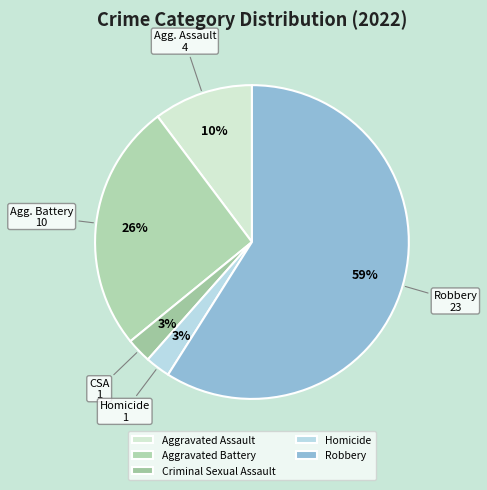

Which has a higher value, Robbery or Aggravated Assault?

Robbery